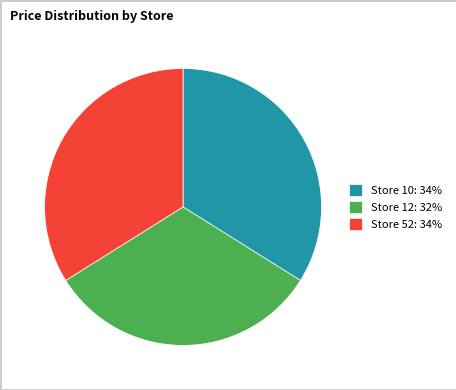

Do Store 12: 32% and Store 52: 34% together represent more than half of the pie?

Yes